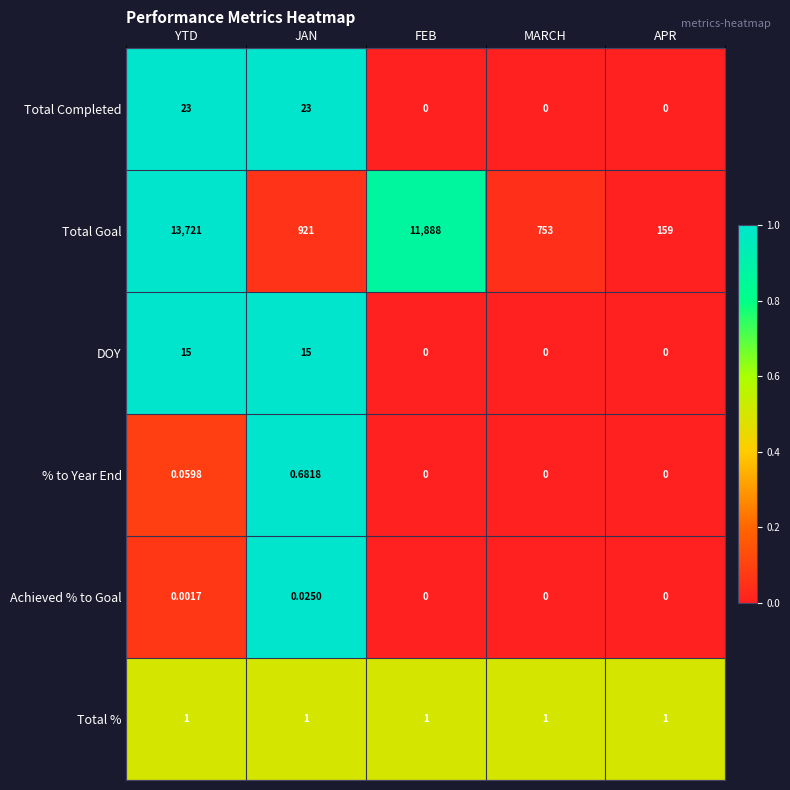

At which label does Achieved % to Goal reach its peak?

JAN